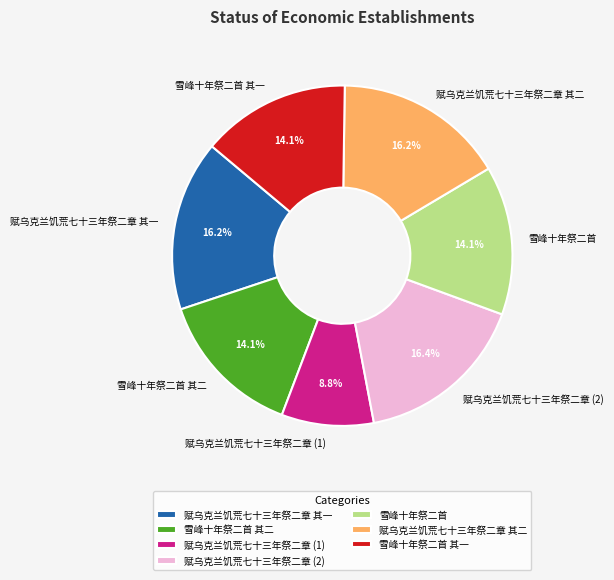

To the nearest percent, what is the difference between the largest and smallest slice percentages?

8%